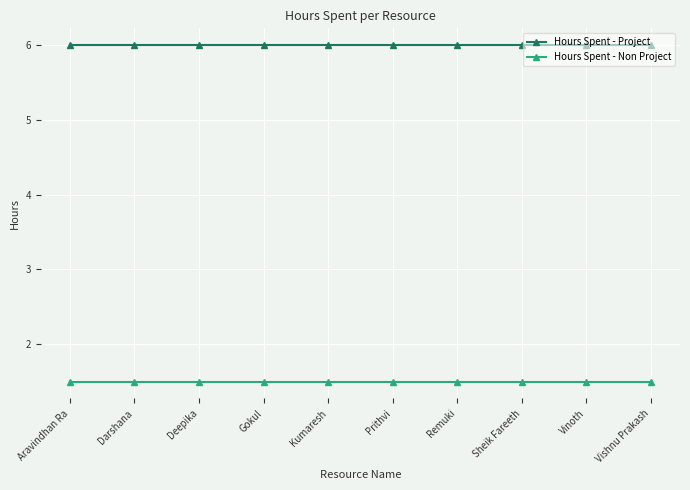

True or false: Hours Spent - Project has a value of 6.0 at Gokul.

True